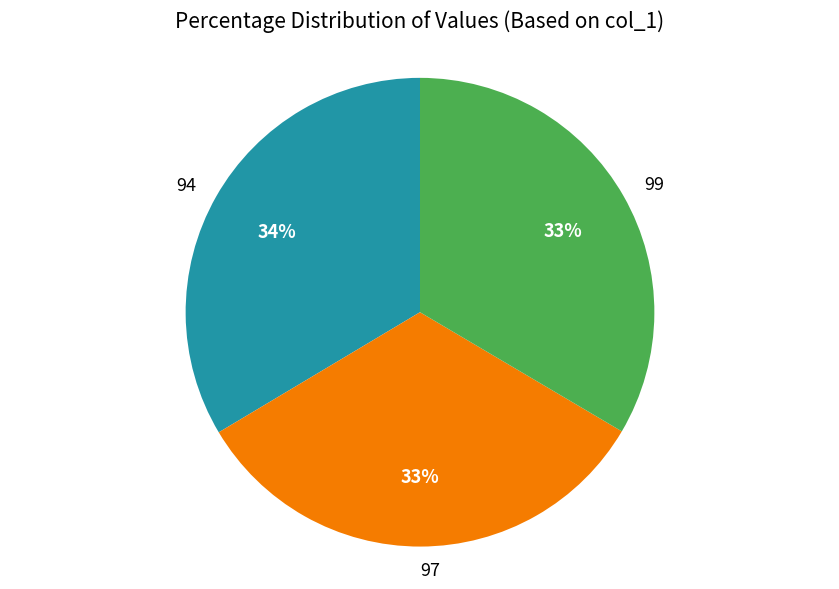

To the nearest percent, what is the combined percentage of 99 and 97?

66%